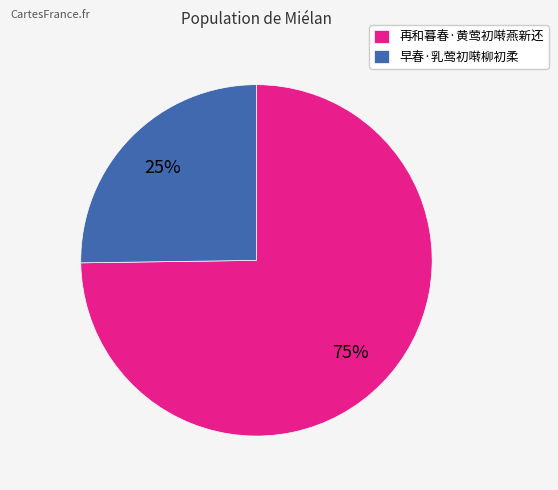

Is 早春·乳莺初啭柳初柔 the majority of the pie?

No